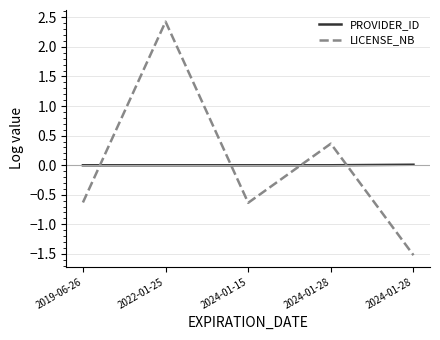

What are all the series names shown in the legend?

PROVIDER_ID, LICENSE_NB